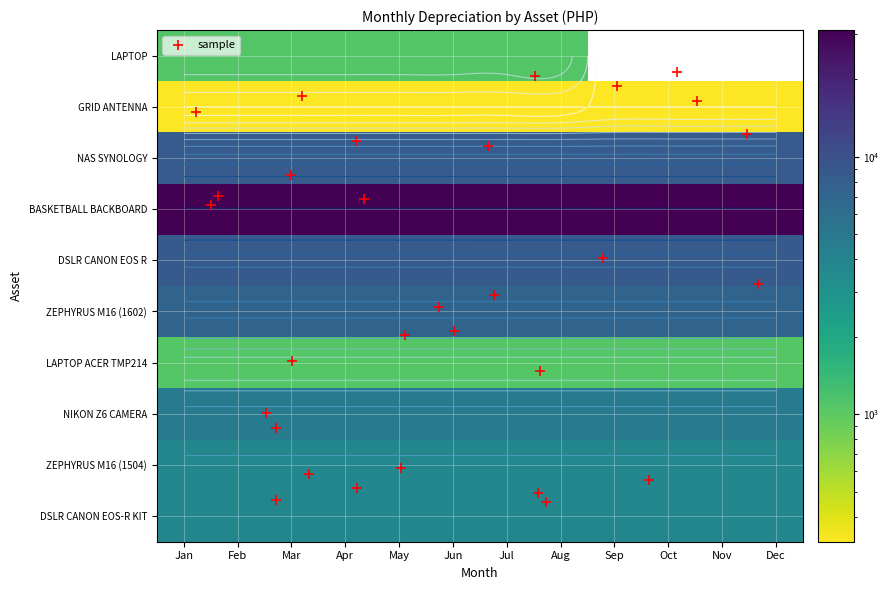

Reading left to right, list all the values displayed in this chart.

LAPTOP: Jan=1082.8	Feb=1082.8	Mar=1082.8	Apr=1082.8	May=1082.8	Jun=1082.8	Jul=1082.8	Aug=1082.8	Sep=0.0	Oct=0.0	Nov=0.0	Dec=0.0
GRID ANTENNA: Jan=320.1	Feb=320.1	Mar=320.1	Apr=320.1	May=320.1	Jun=320.1	Jul=320.1	Aug=320.1	Sep=320.1	Oct=320.1	Nov=320.1	Dec=320.1
NAS SYNOLOGY: Jan=8333.3	Feb=8333.3	Mar=8333.3	Apr=8333.3	May=8333.3	Jun=8333.3	Jul=8333.3	Aug=8333.3	Sep=8333.3	Oct=8333.3	Nov=8333.3	Dec=8333.3
BASKETBALL BACKBOARD: Jan=31111.1	Feb=31111.1	Mar=31111.1	Apr=31111.1	May=31111.1	Jun=31111.1	Jul=31111.1	Aug=31111.1	Sep=31111.1	Oct=31111.1	Nov=31111.1	Dec=31111.1
DSLR CANON EOS R: Jan=8586.0	Feb=8586.0	Mar=8586.0	Apr=8586.0	May=8586.0	Jun=8586.0	Jul=8586.0	Aug=8586.0	Sep=8586.0	Oct=8586.0	Nov=8586.0	Dec=8586.0
ZEPHYRUS M16 (1602): Jan=7065.8	Feb=7065.8	Mar=7065.8	Apr=7065.8	May=7065.8	Jun=7065.8	Jul=7065.8	Aug=7065.8	Sep=7065.8	Oct=7065.8	Nov=7065.8	Dec=7065.8
LAPTOP ACER TMP214: Jan=1077.8	Feb=1077.8	Mar=1077.8	Apr=1077.8	May=1077.8	Jun=1077.8	Jul=1077.8	Aug=1077.8	Sep=1077.8	Oct=1077.8	Nov=1077.8	Dec=1077.8
NIKON Z6 CAMERA: Jan=4611.1	Feb=4611.1	Mar=4611.1	Apr=4611.1	May=4611.1	Jun=4611.1	Jul=4611.1	Aug=4611.1	Sep=4611.1	Oct=4611.1	Nov=4611.1	Dec=4611.1
DSLR CANON EOS-R KIT: Jan=3833.1	Feb=3833.1	Mar=3833.1	Apr=3833.1	May=3833.1	Jun=3833.1	Jul=3833.1	Aug=3833.1	Sep=3833.1	Oct=3833.1	Nov=3833.1	Dec=3833.1